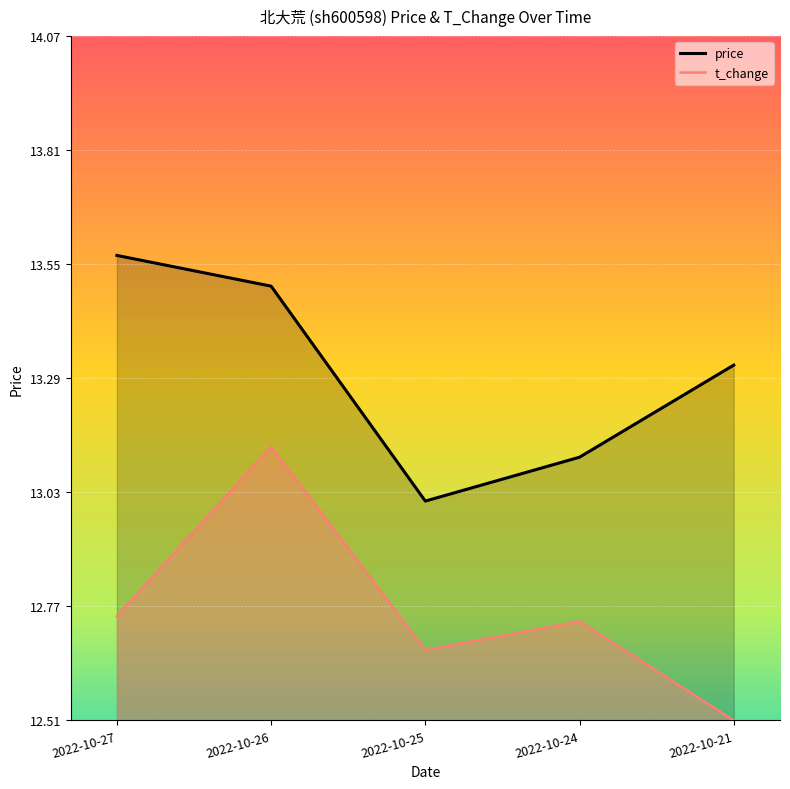

Rank the series at 2022-10-25 from highest to lowest value.

price, t_change